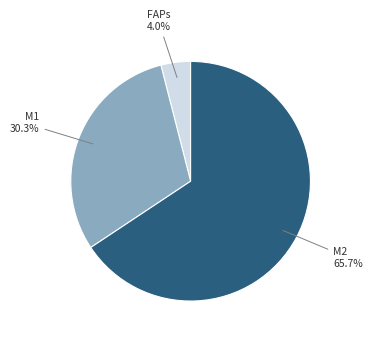

Does any single category account for the majority?

Yes